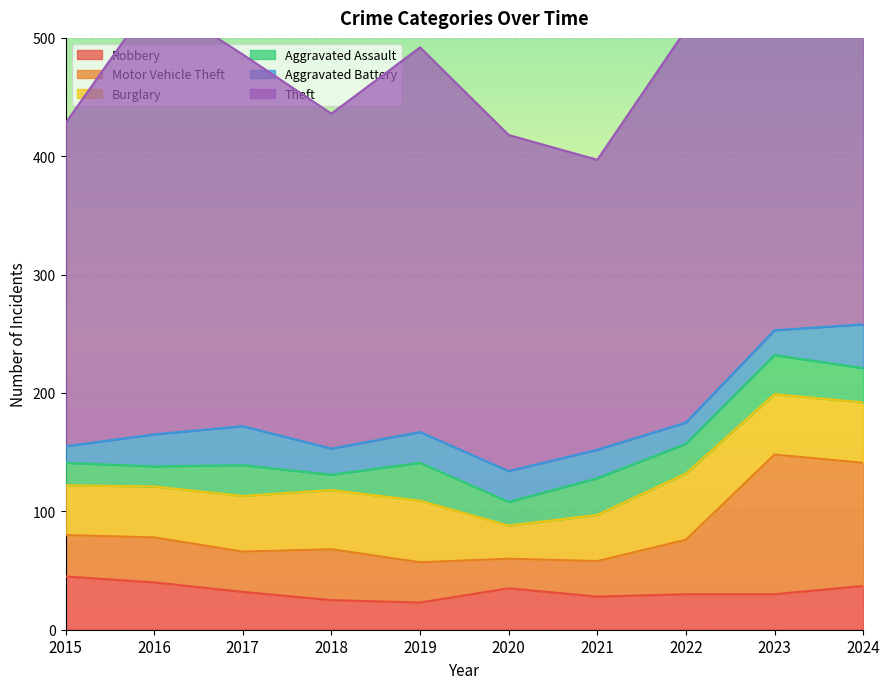

Between 2023 and 2020, which is larger?

2020